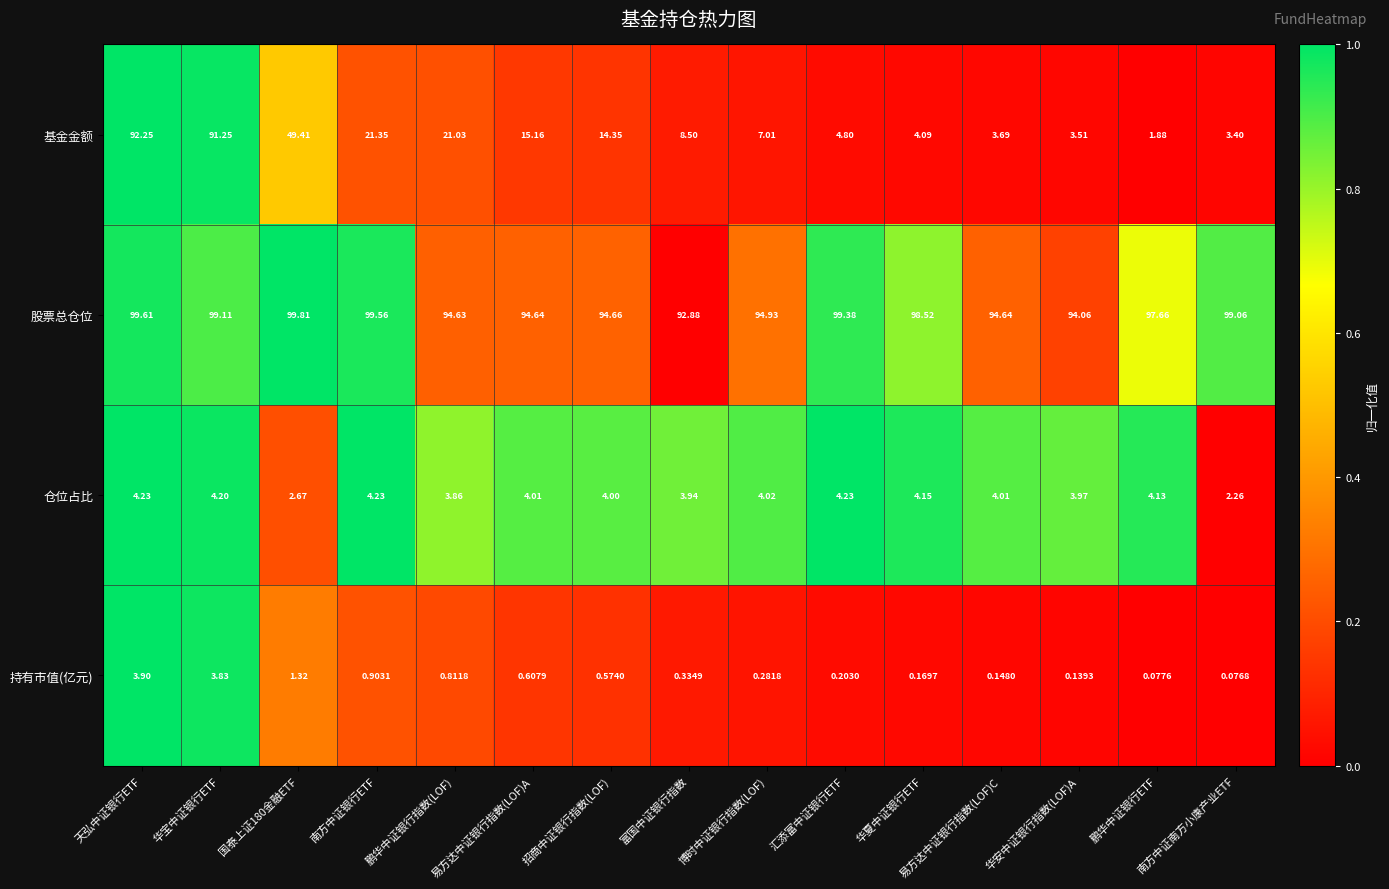

Which series has the largest total across all categories?

股票总仓位